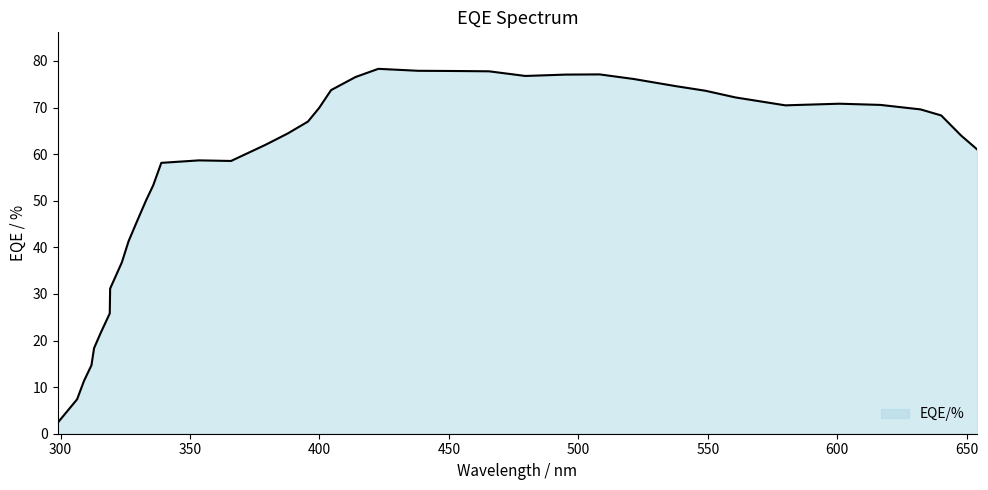

What is the difference between the maximum and minimum values?

75.9